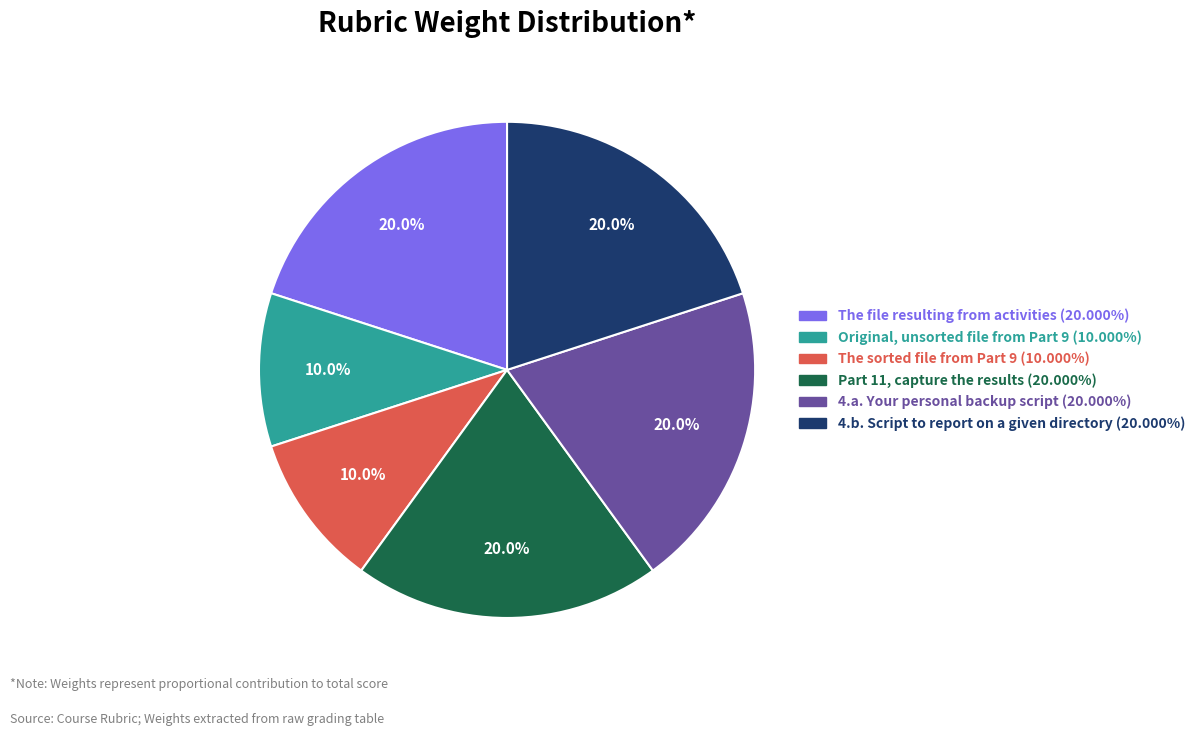

Does any single category account for the majority?

No